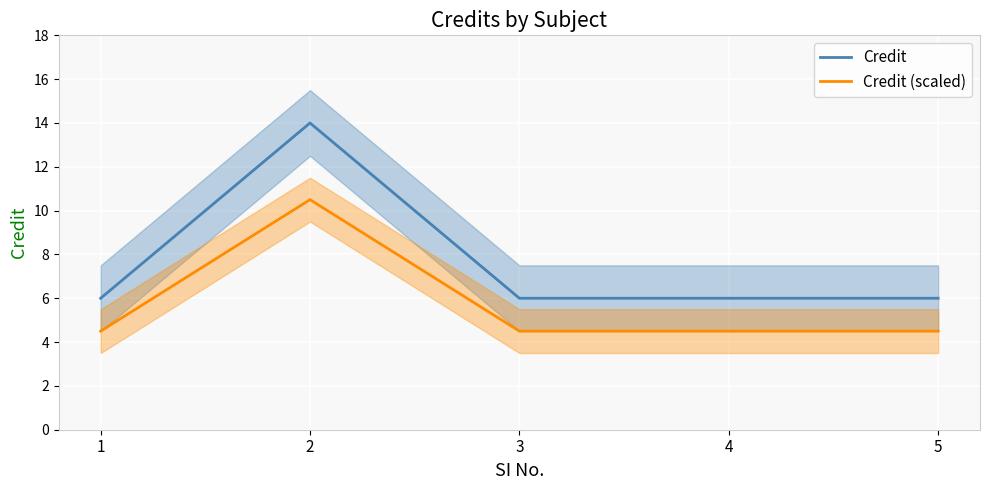

Which series has the largest range (max minus min)?

Credit